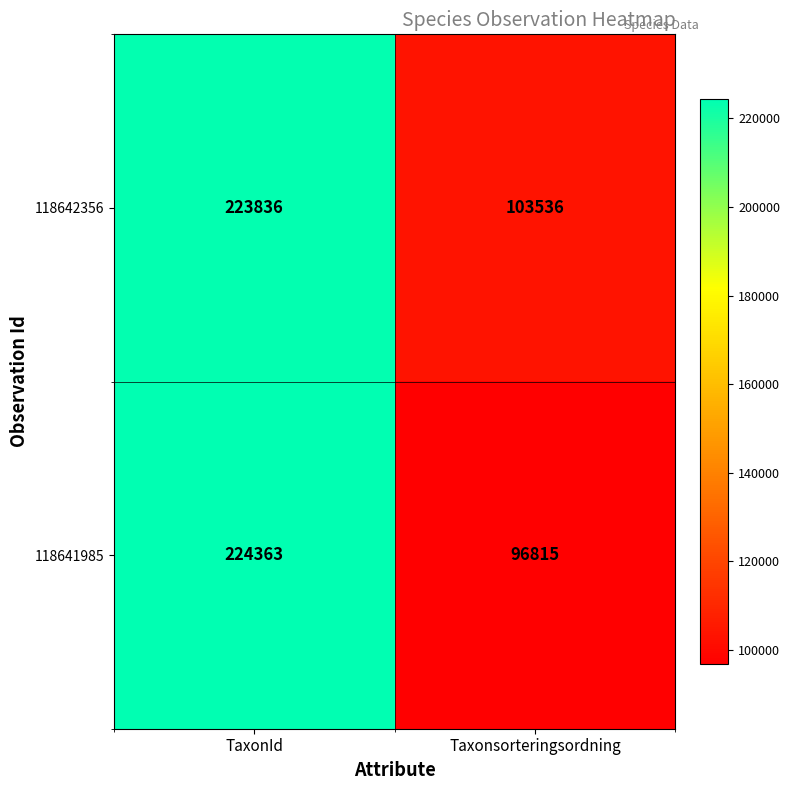

True or false: 118641985 has a value of 96815 at Taxonsorteringsordning.

True